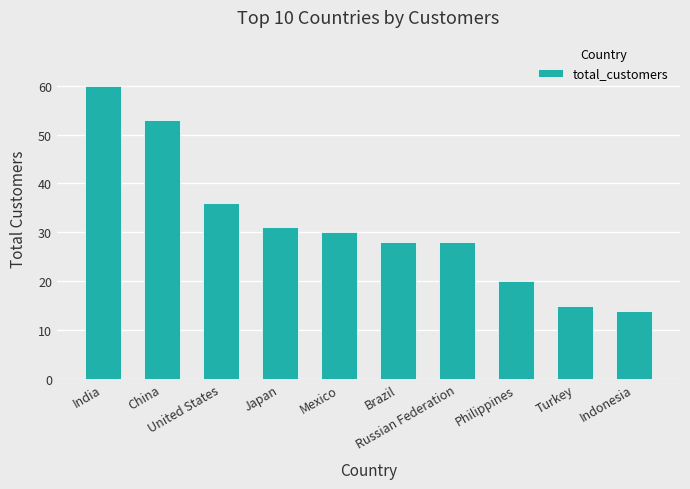

How many values are below 30?

5